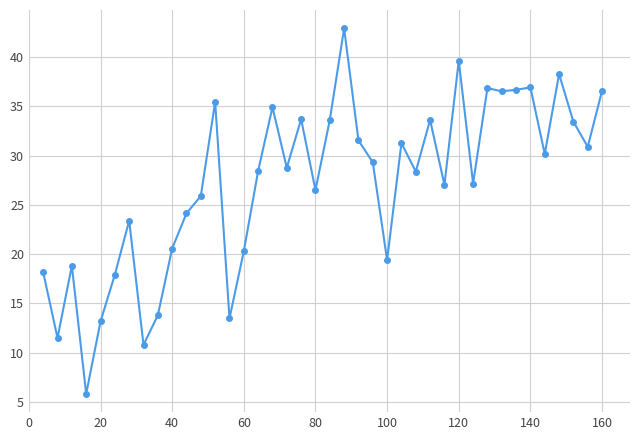

What is the value of the 26th point from the left?

31.3